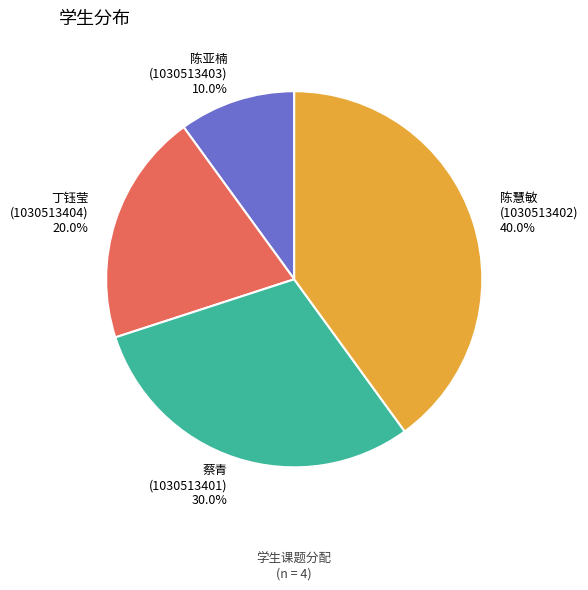

To the nearest percent, what is the difference between the largest and smallest slice percentages?

30%